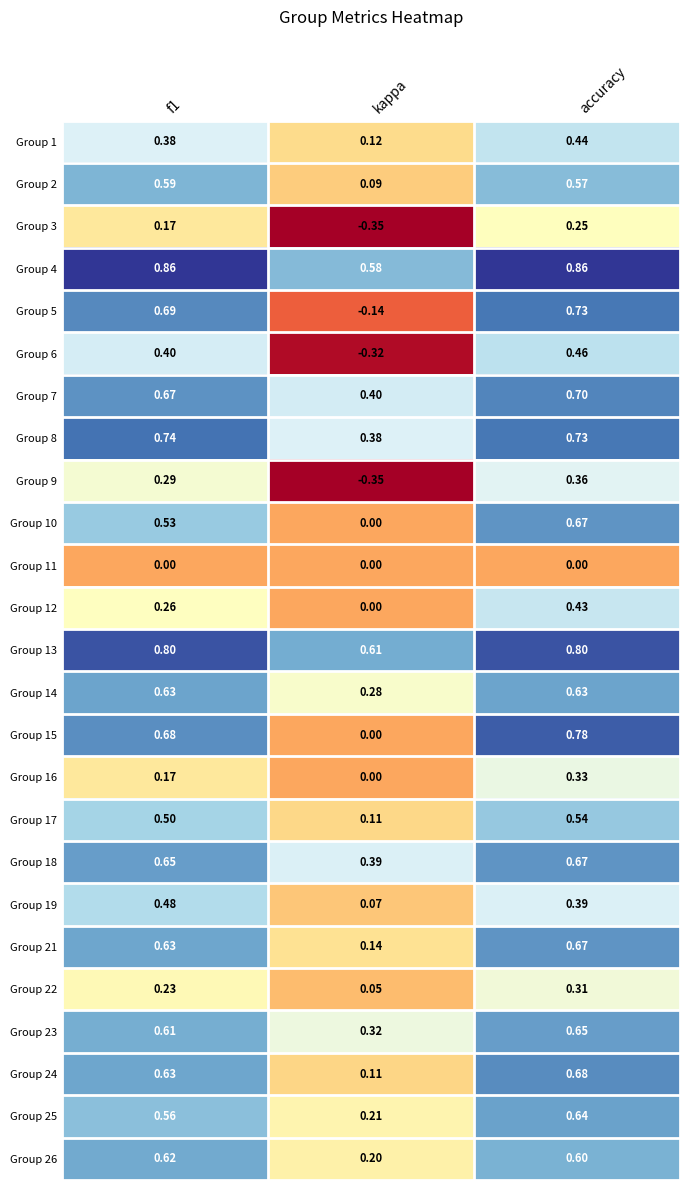

Where is Group 21 nearest to the value 0?

kappa